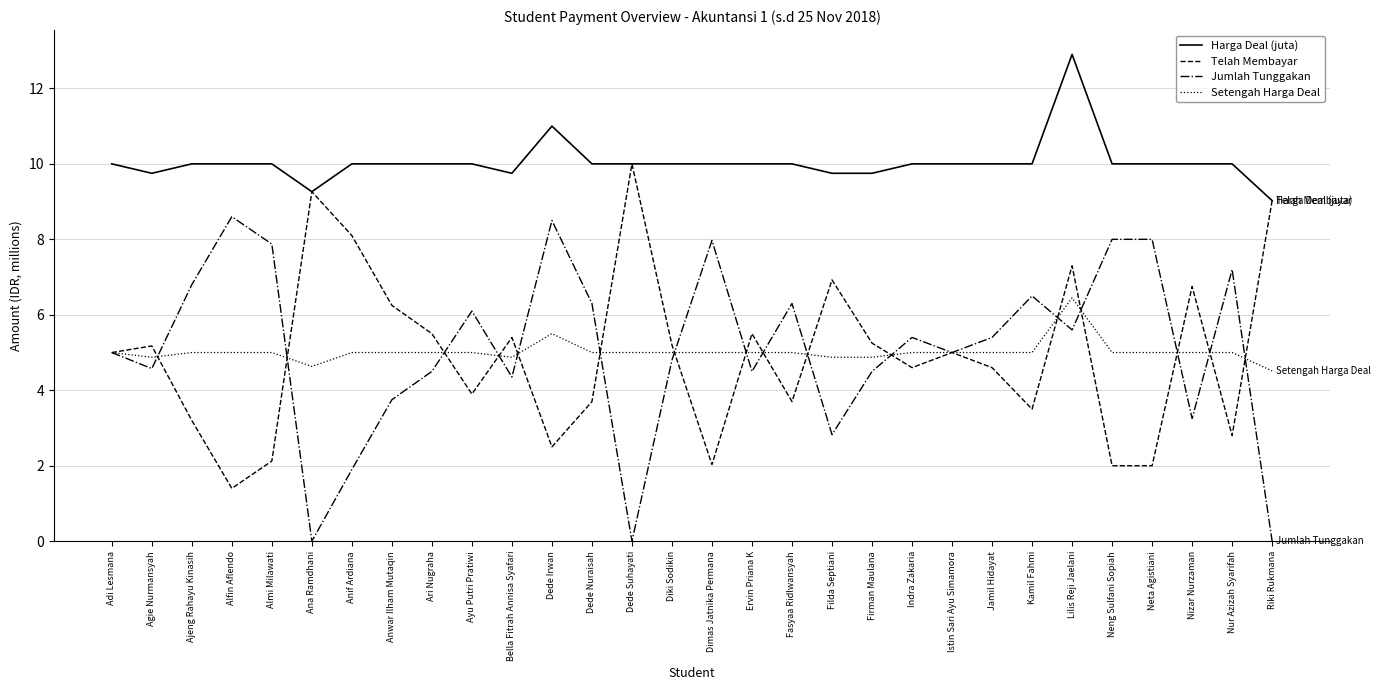

Rank the series by their maximum value, from lowest to highest.

Setengah Harga Deal, Jumlah Tunggakan, Telah Membayar, Harga Deal (juta)